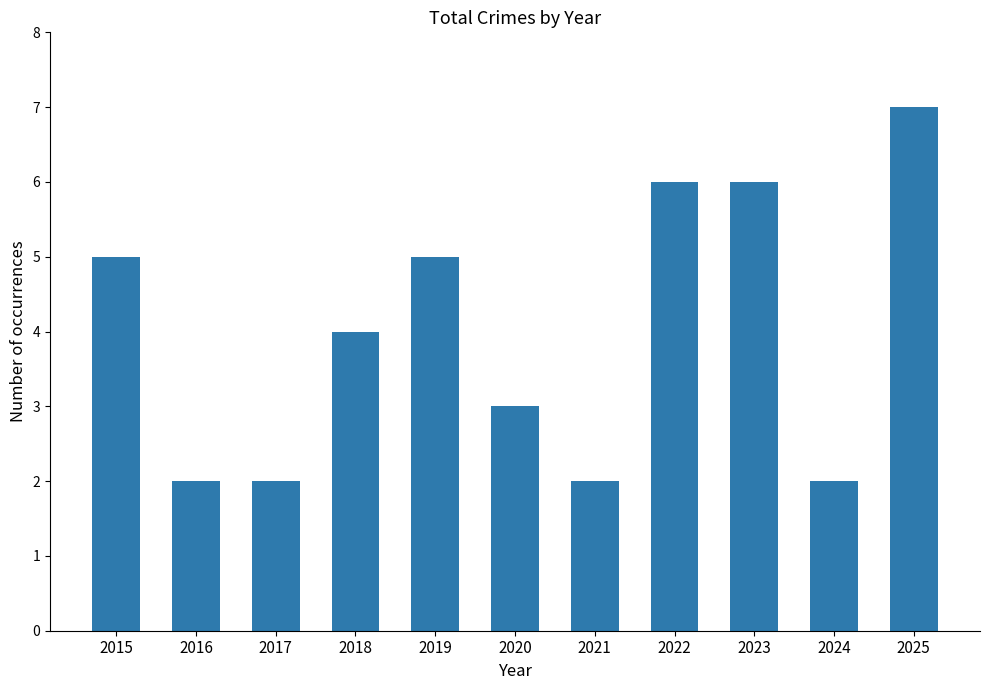

Count the values in the range 2 to 6.

10